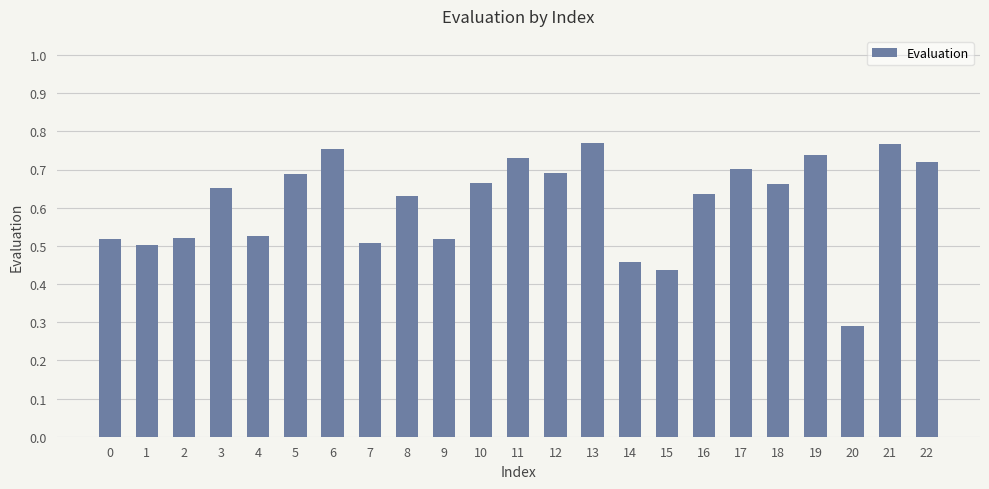

What is the change in value from 20 to 21?

+0.5